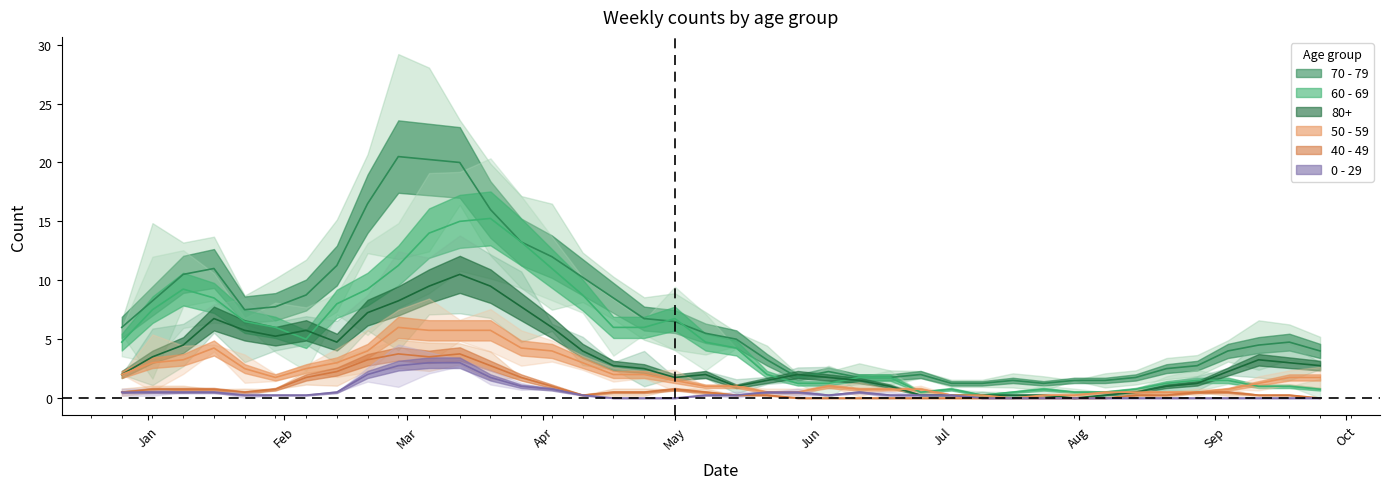

In 80+, how many points are lower than both neighbors (excluding endpoints)?

9